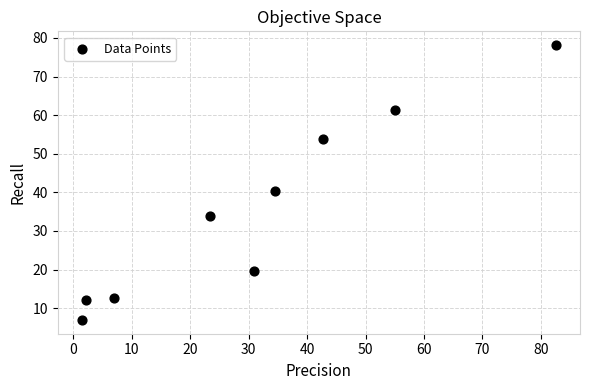

What Y value in the scatter plot is closest to 42?

40.5